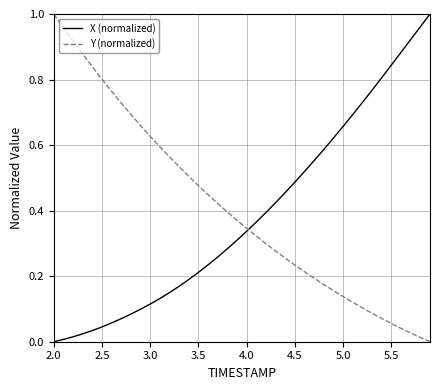

Is this an area chart (filled region under the line)?

No